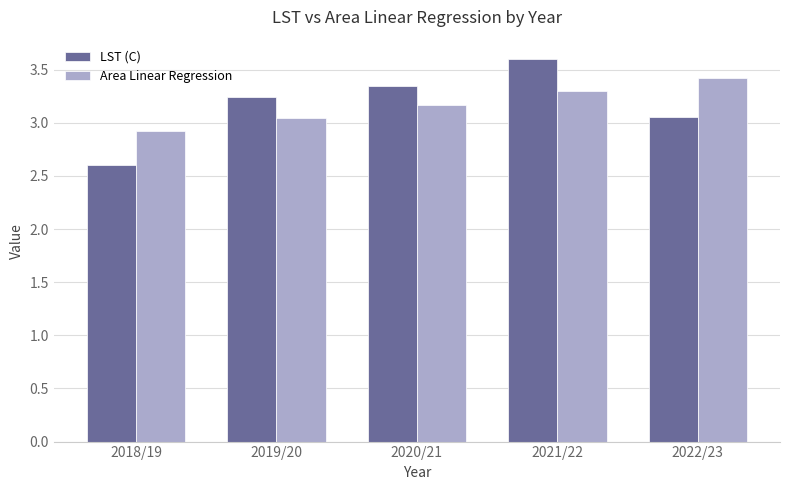

Which series has the largest range (max minus min)?

LST (C)